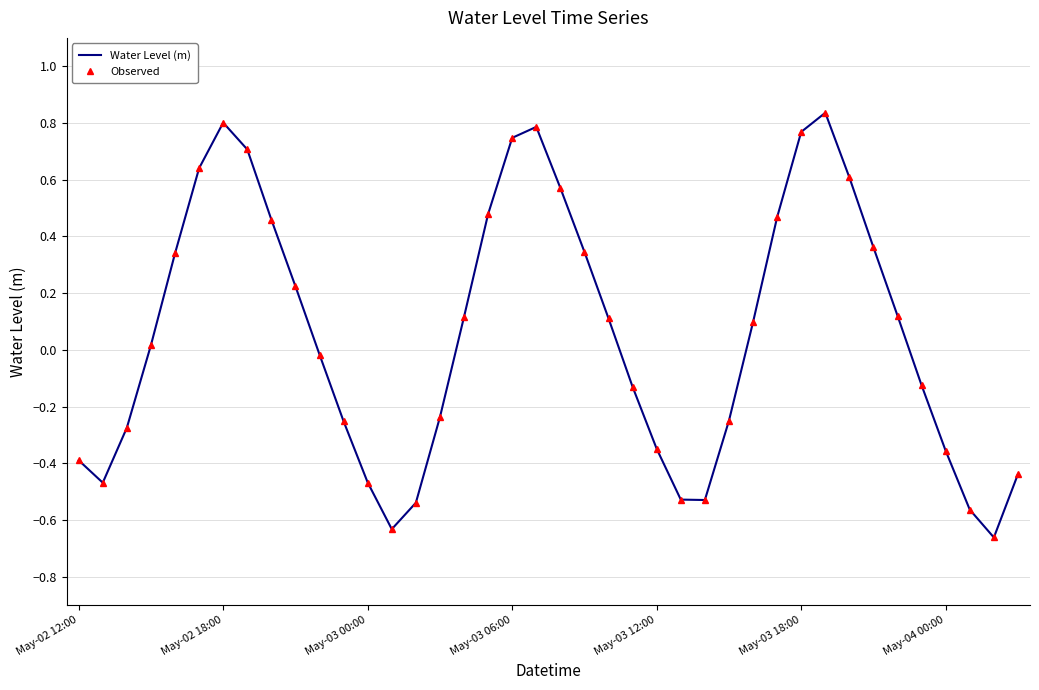

Is this an area chart (filled region under the line)?

No